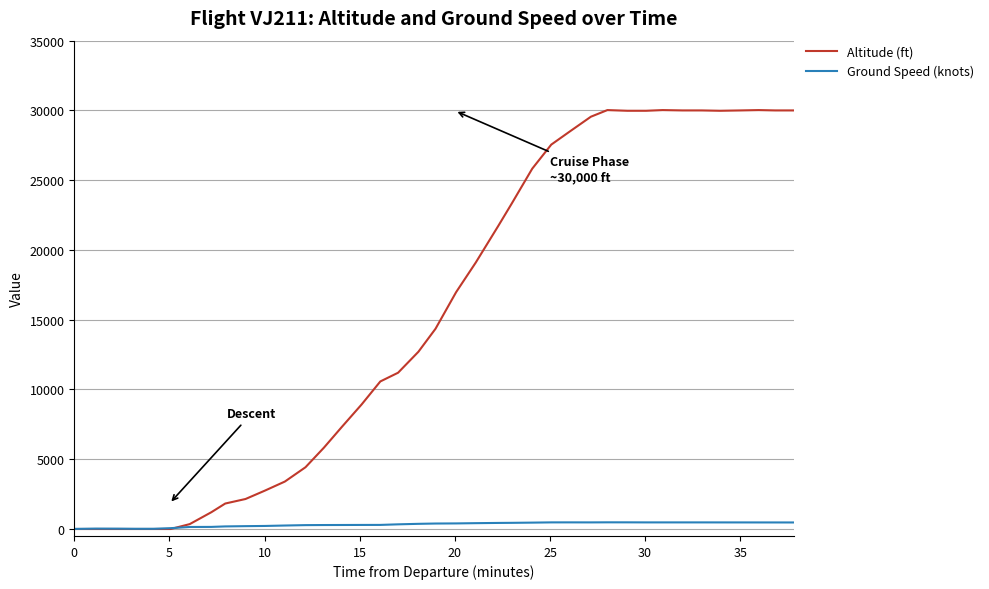

How many times do Ground Speed (knots) and Altitude (ft) cross each other?

1